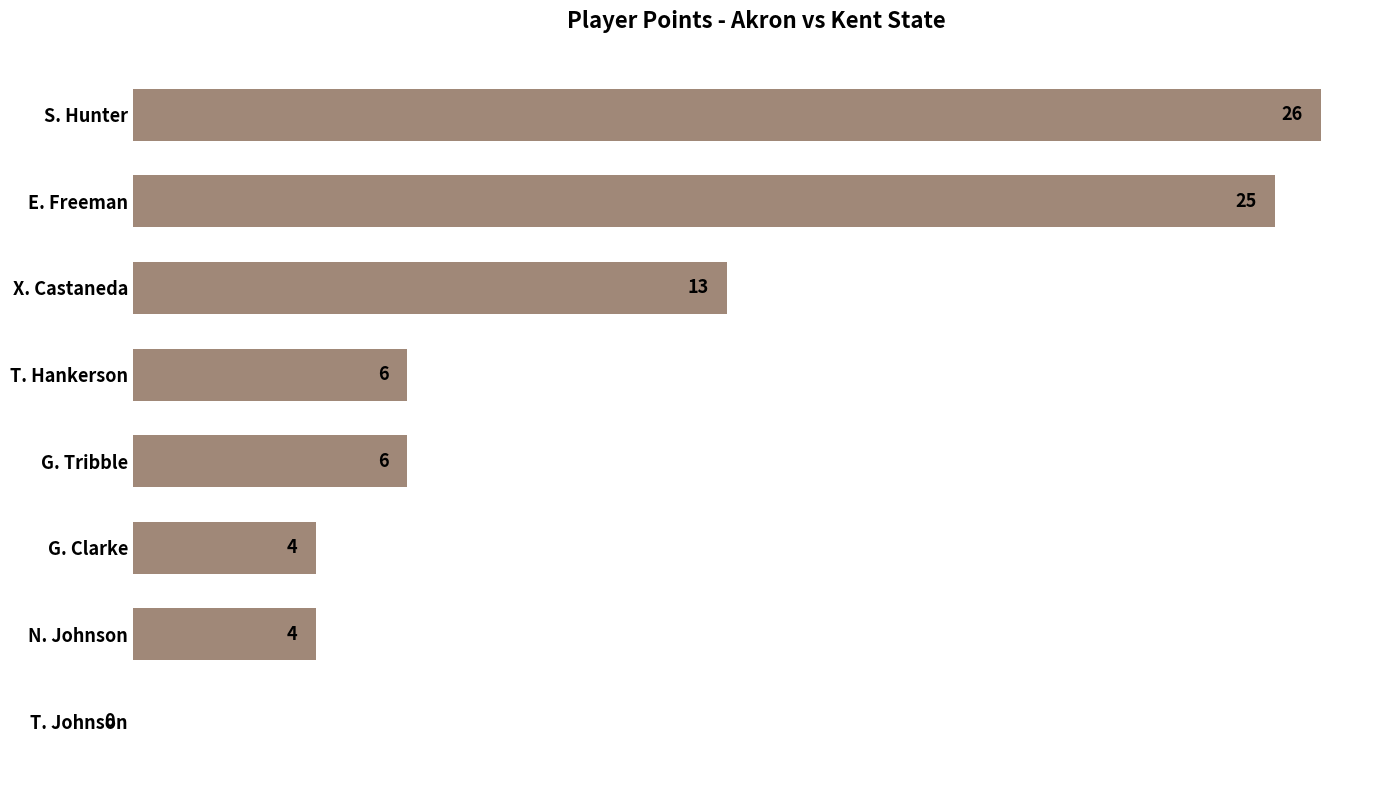

The value at X. Castaneda is 13. True or false?

True